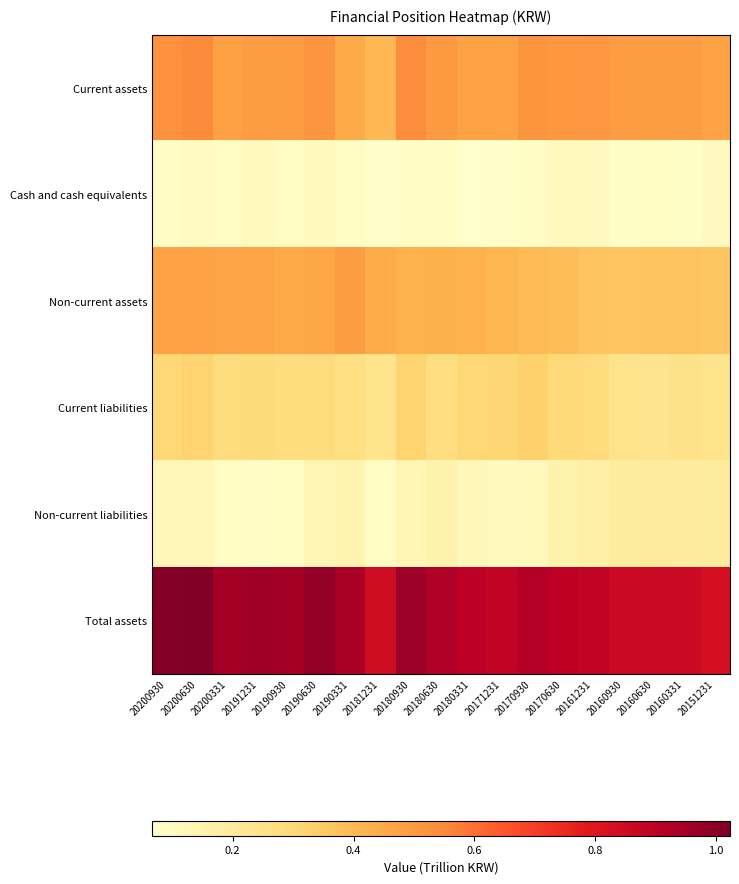

At 20170930, list the series in order from largest to smallest.

Total assets, Current assets, Non-current assets, Current liabilities, Non-current liabilities, Cash and cash equivalents